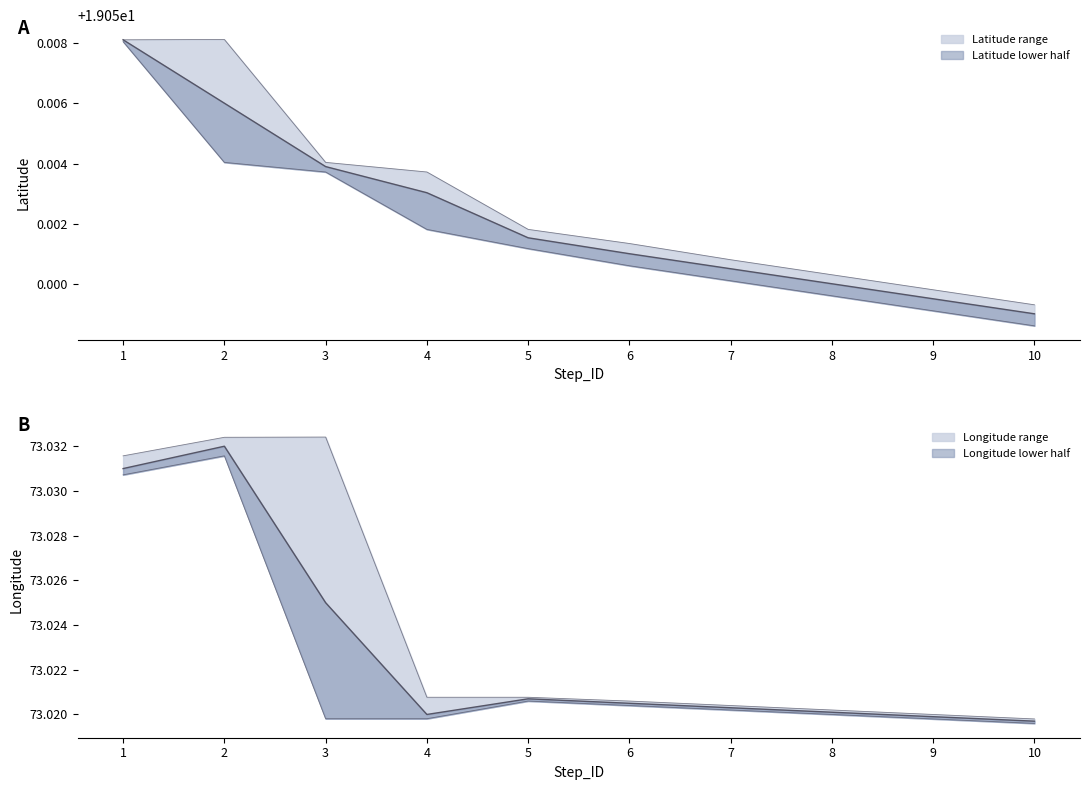

The Longitude_mean series shows 73.0 at 7. True or false?

True